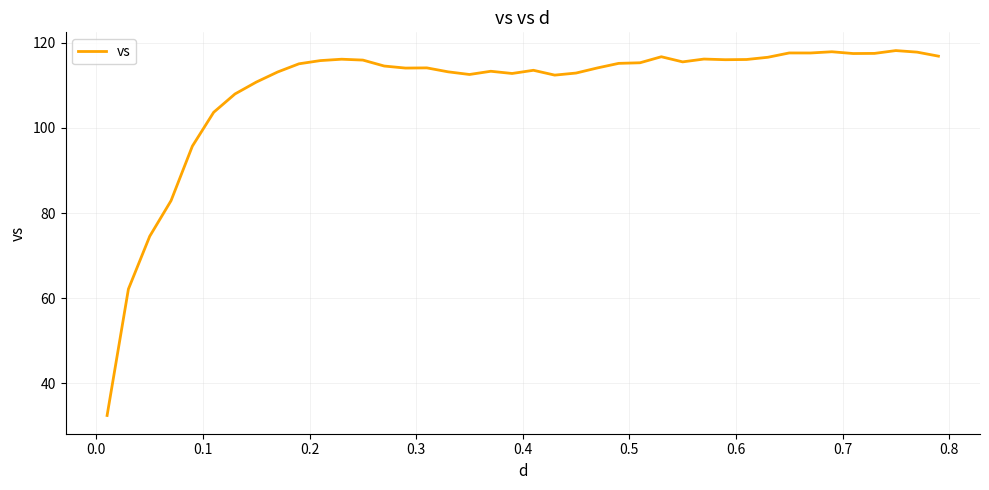

What is the smallest value displayed?

32.5